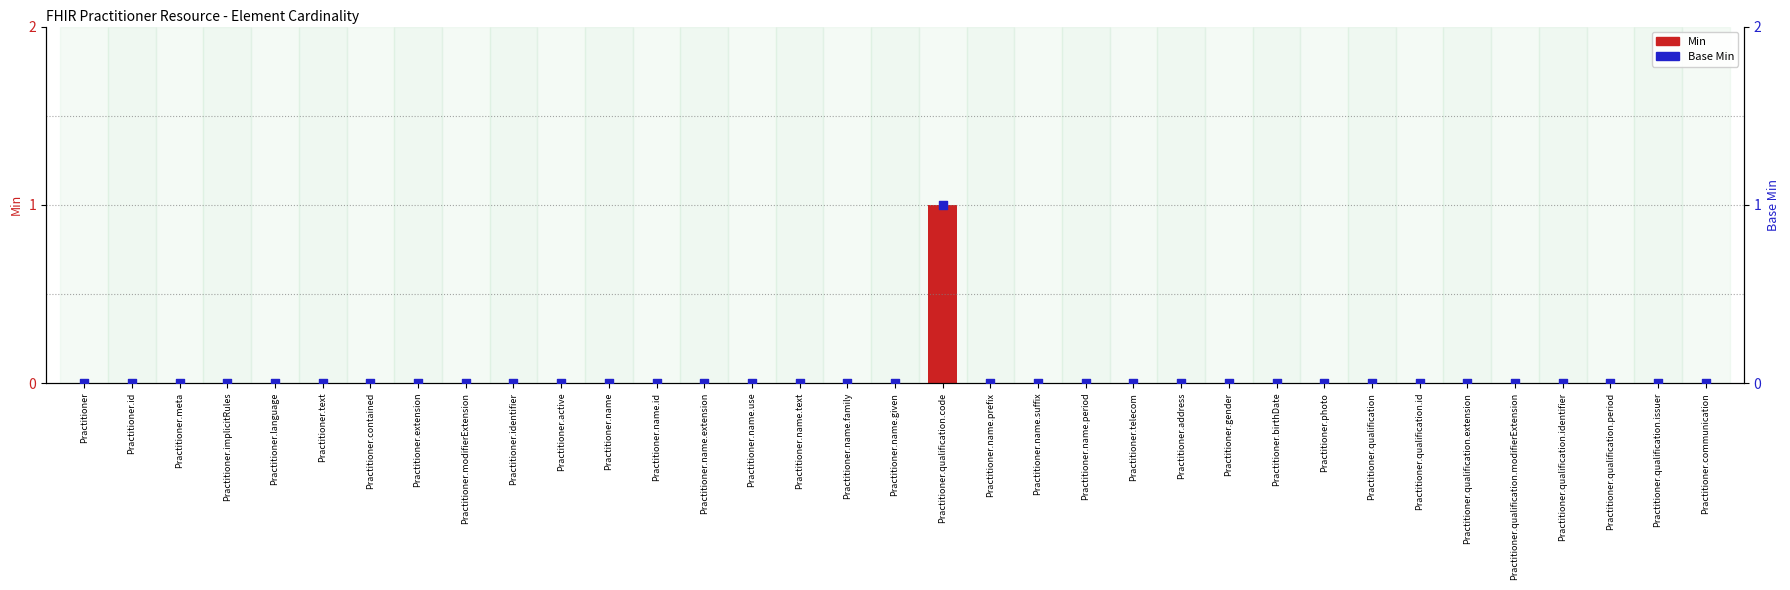

At how many categories does at least one series exceed 0?

1